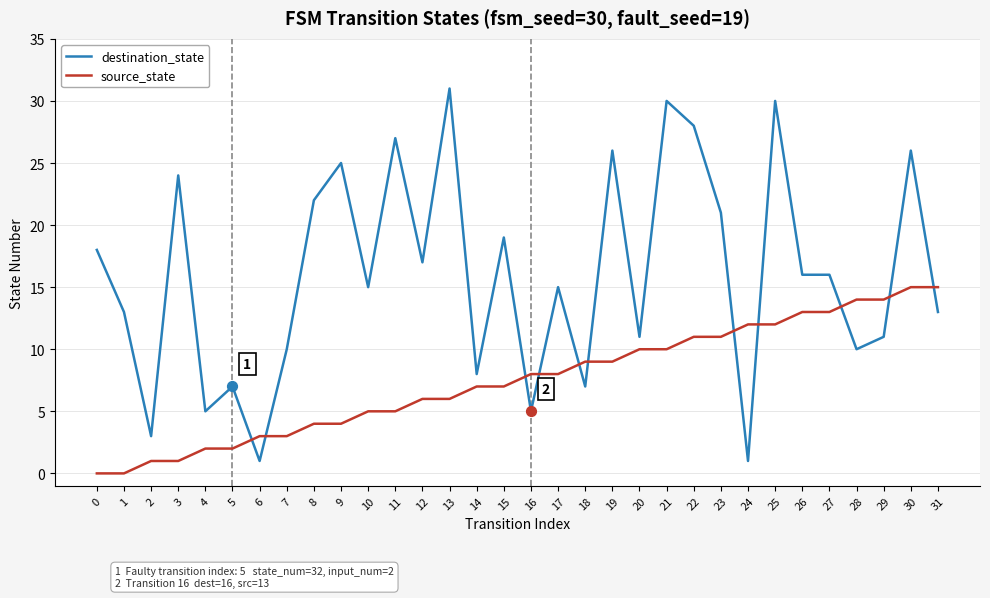

At which category is the sum across all series the highest?

25